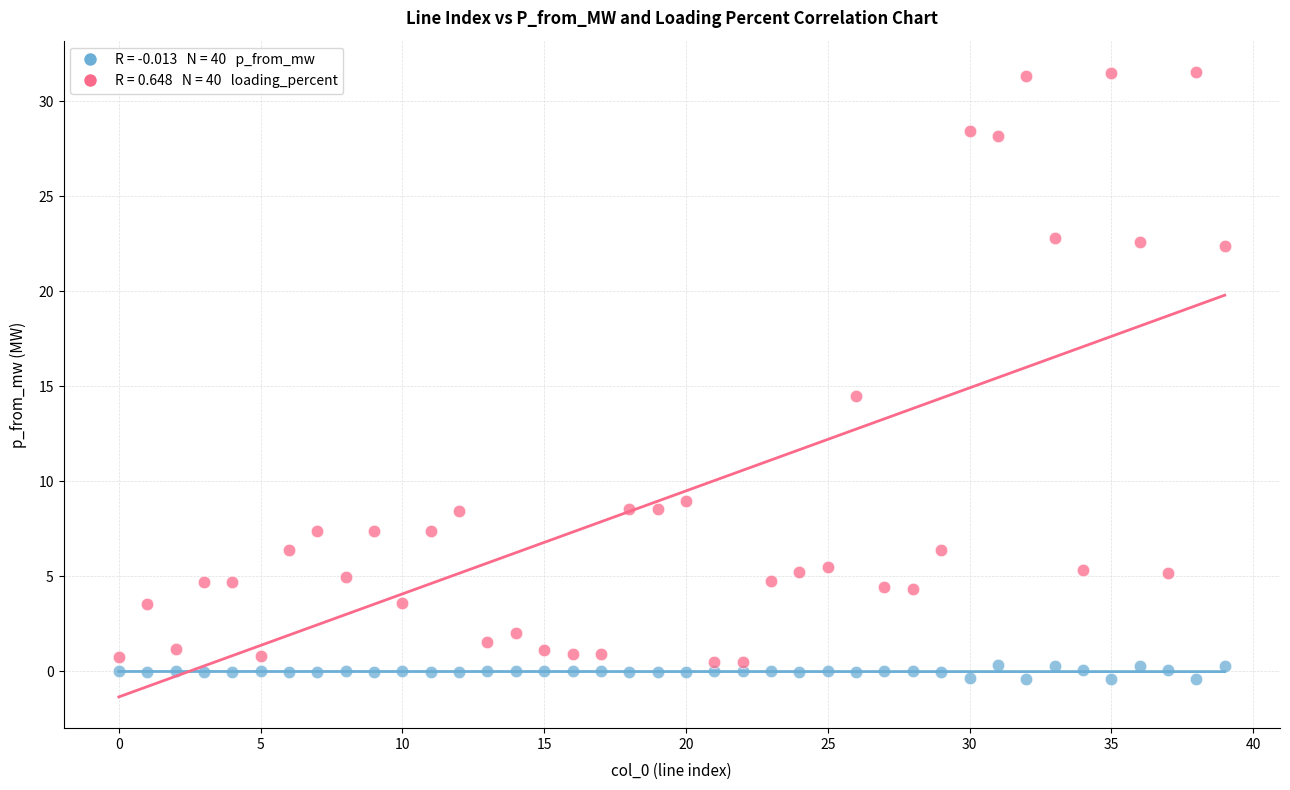

Across all series, what Y value is closest to 15?

14.5